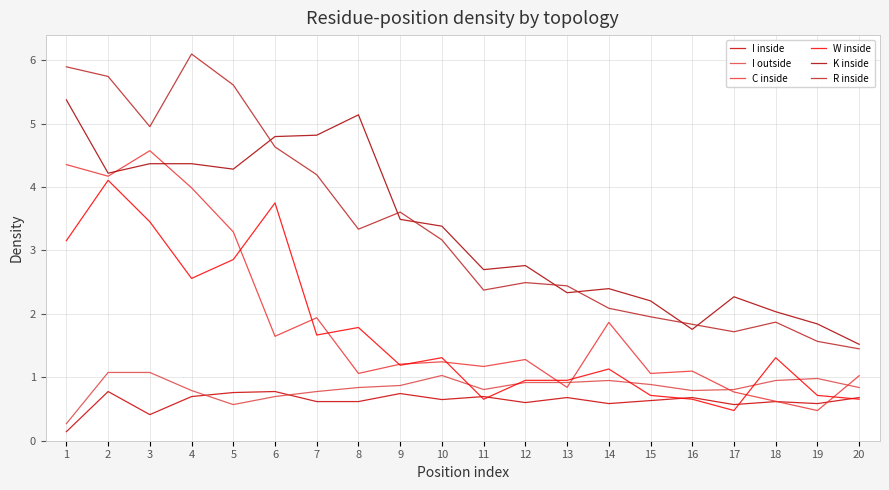

How many series are shown in this chart?

6